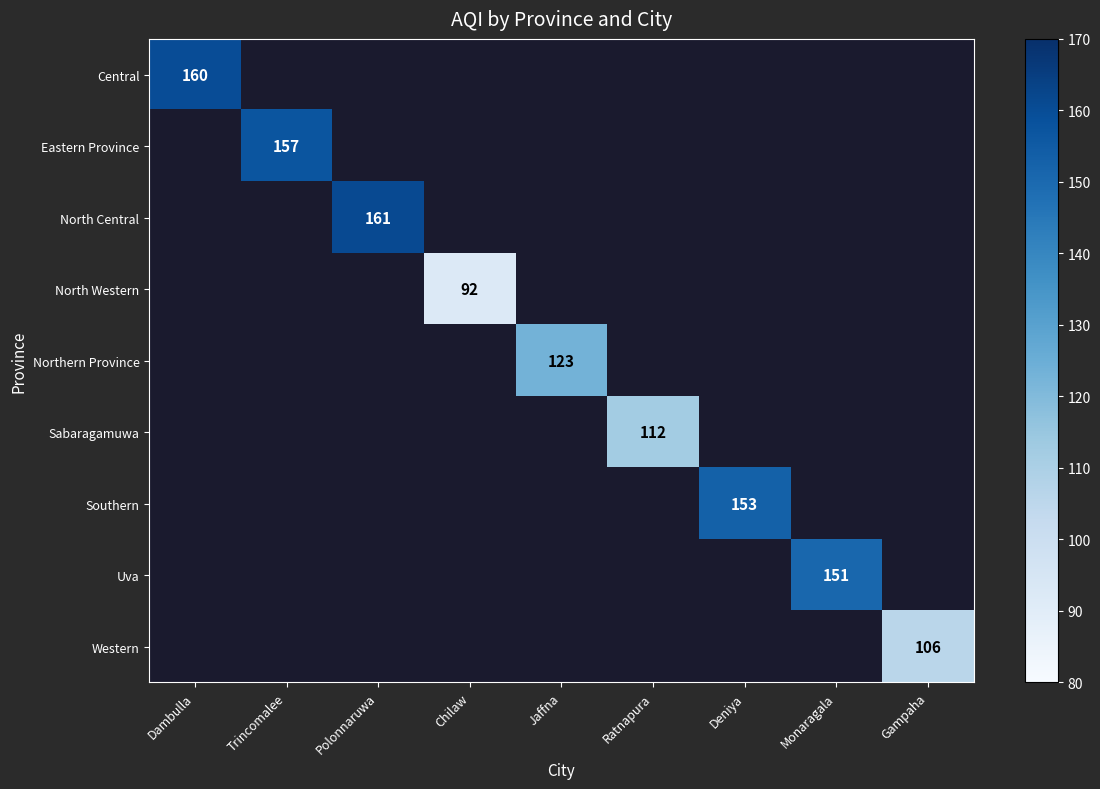

The value of Northern Province at Jaffna is 182. True or false?

False